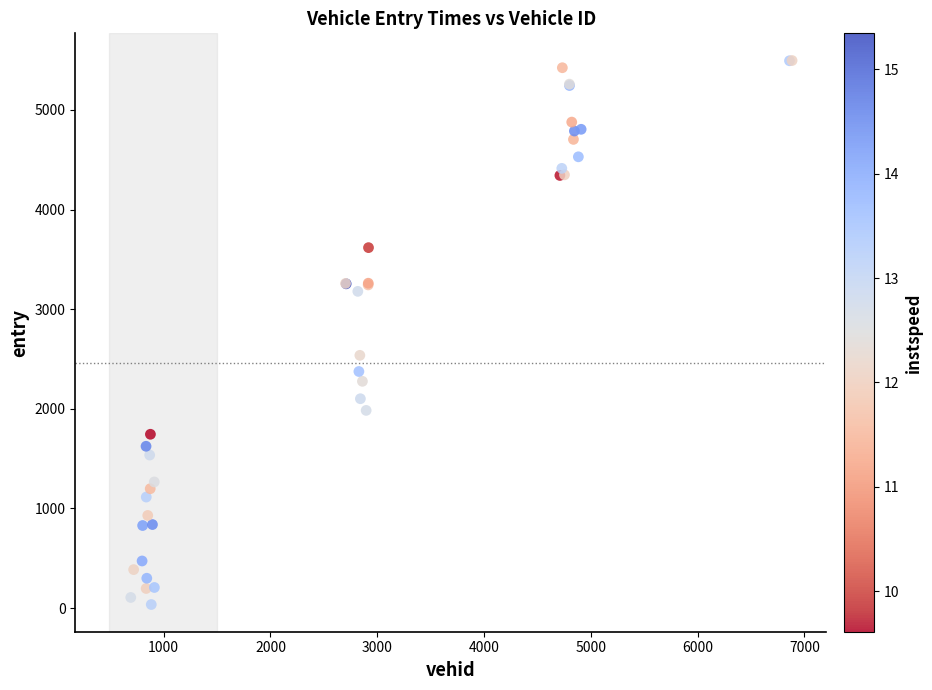

What Y value in the scatter plot is closest to 2765?

2536.8